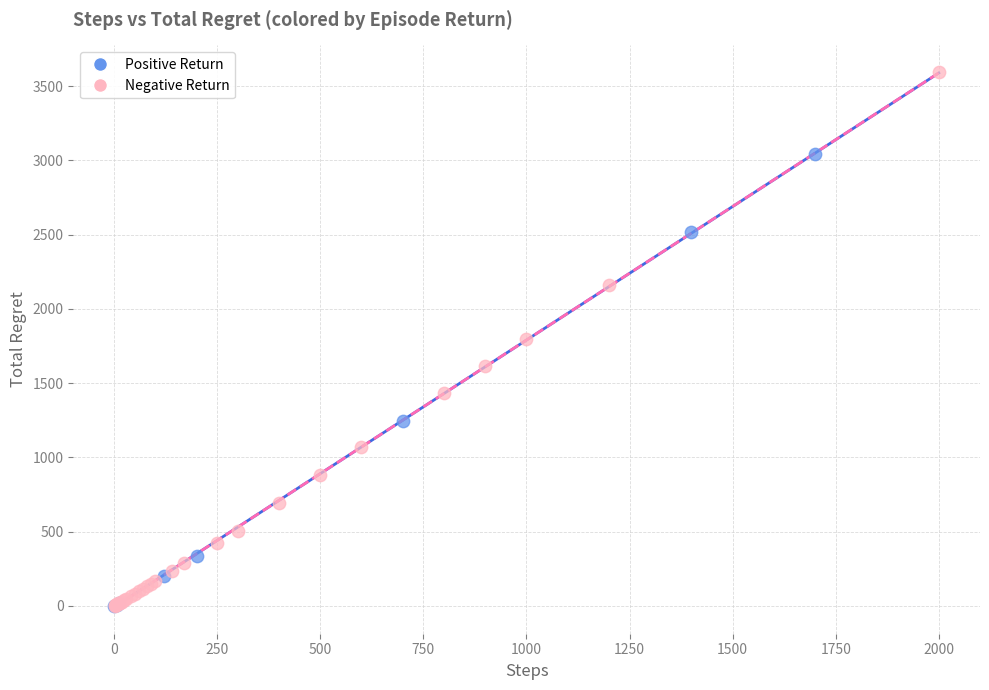

Which series contains the highest Y value?

Negative Return